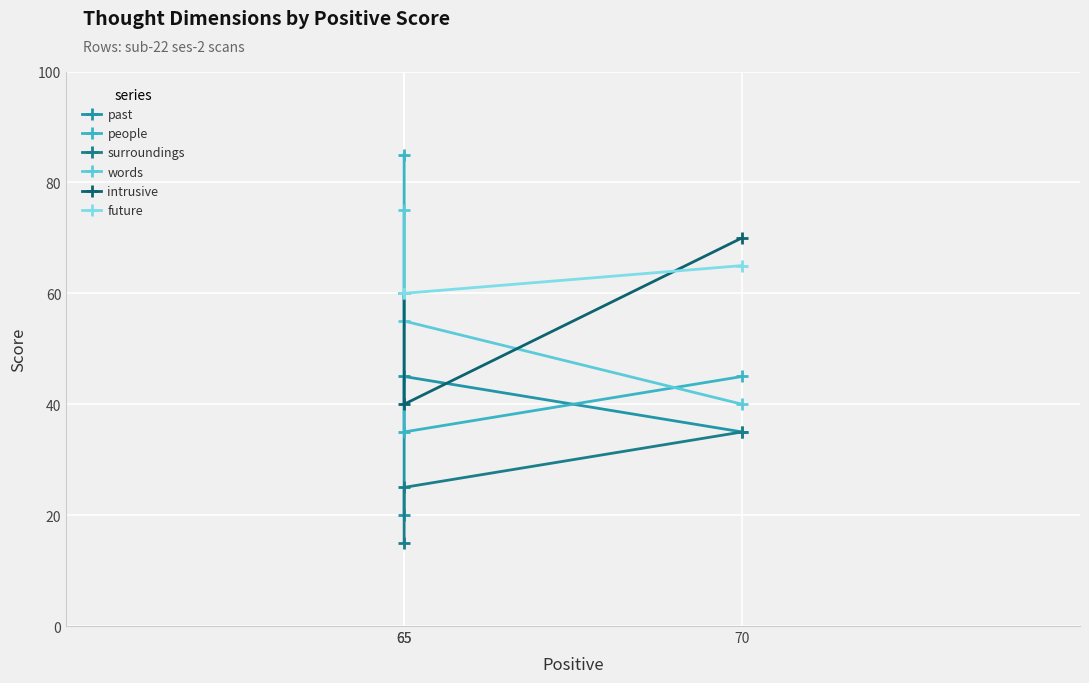

Reading left to right, transcribe all the data shown in this chart.

past: 20	45	35
people: 85	35	45
surroundings: 15	25	35
words: 75	55	40
intrusive: 60	40	70
future: 60	60	65